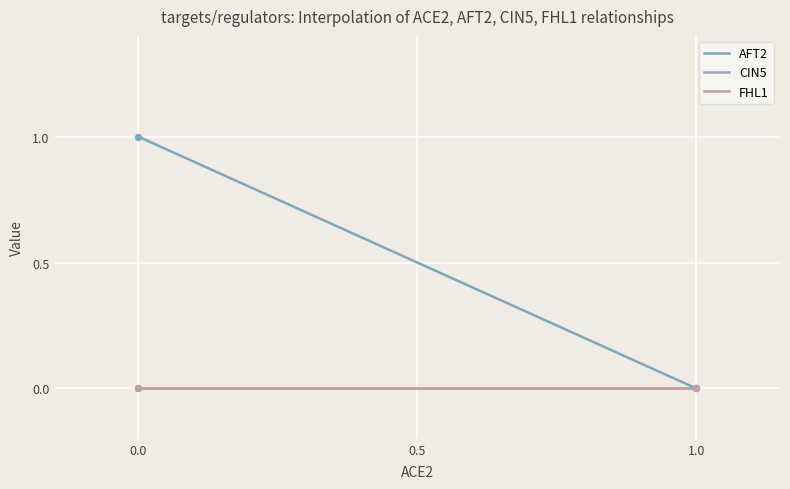

What are all the series names shown in the legend?

AFT2, CIN5, FHL1